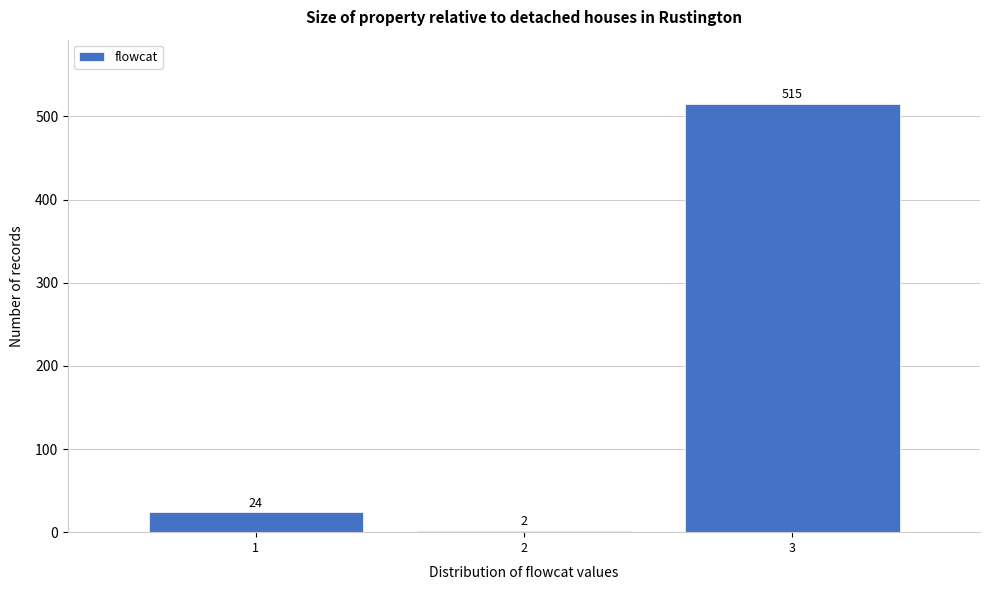

What is the height of the bar covering 0.5 to 1.5 on the x-axis?

24